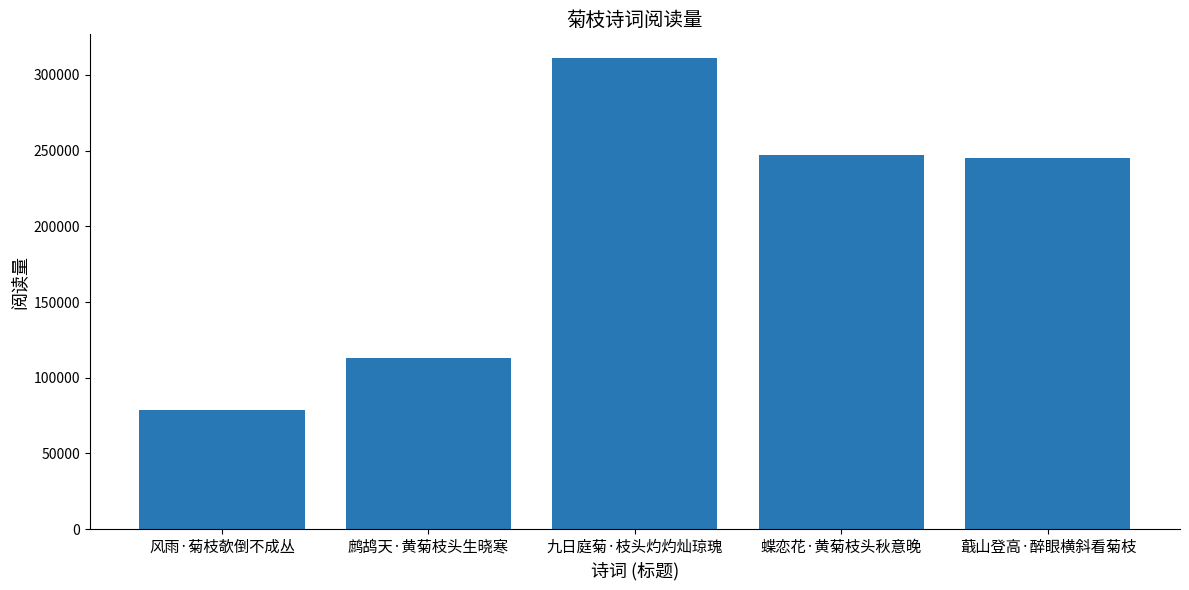

How many data points are less than 244909?

2